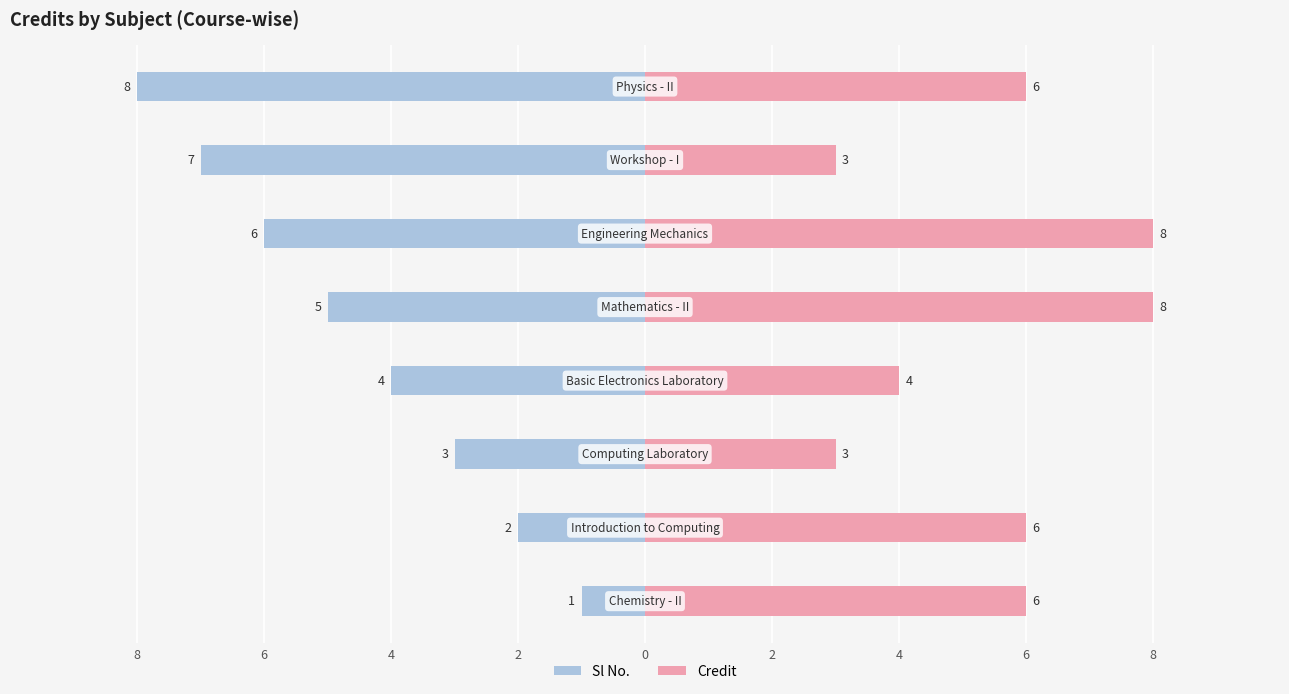

Reading left to right, what are all the values shown in this chart?

Sl No.: -1	-2	-3	-4	-5	-6	-7	-8
Credit: 6	6	3	4	8	8	3	6